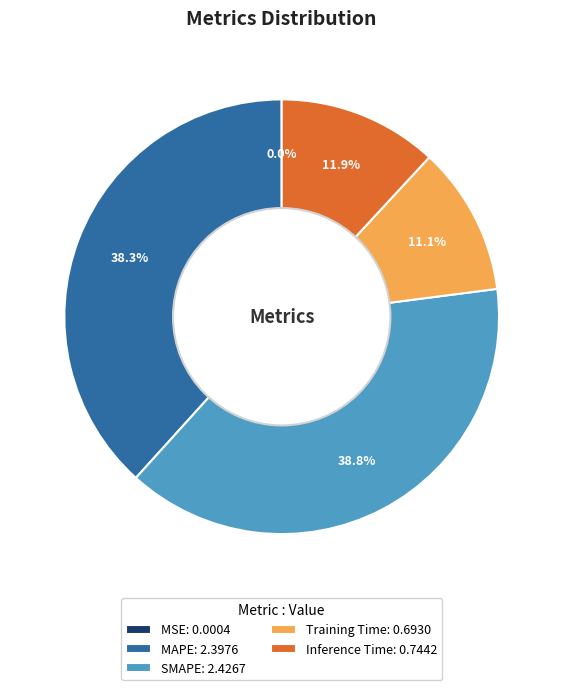

Is there a majority slice in this chart?

No